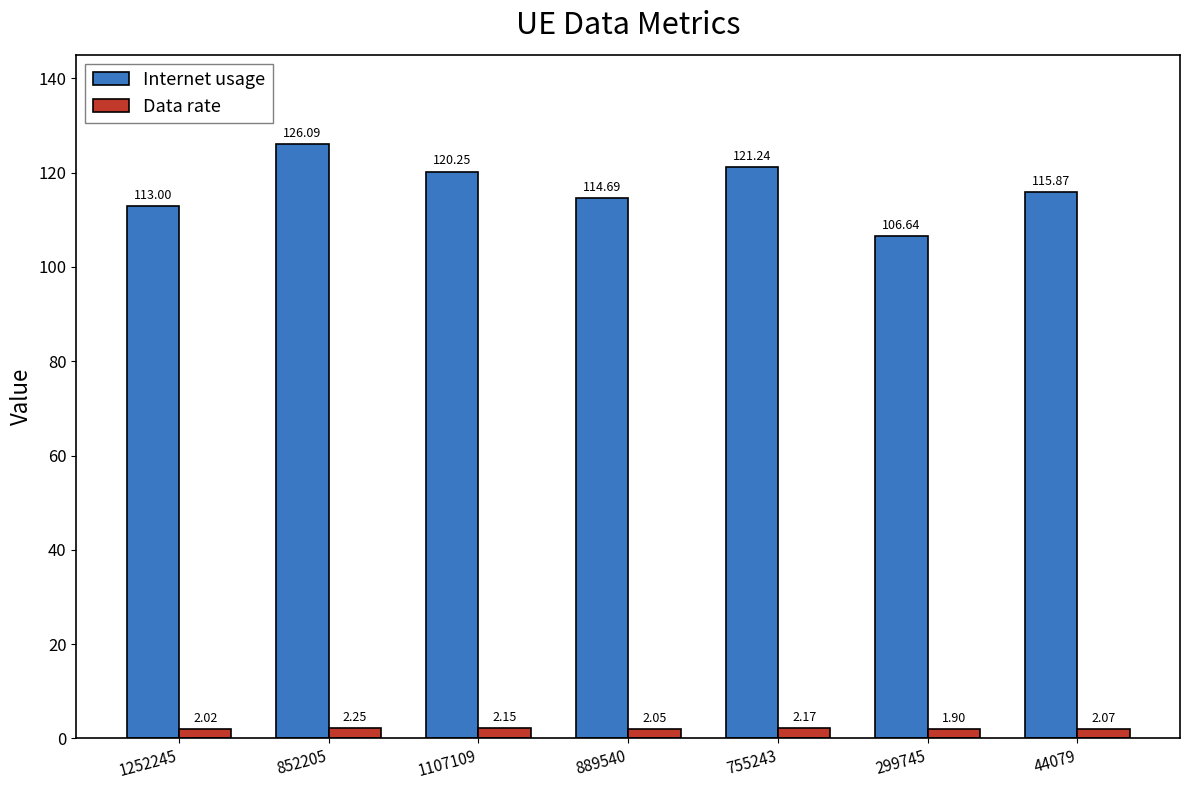

At which category is the sum across all series the highest?

852205